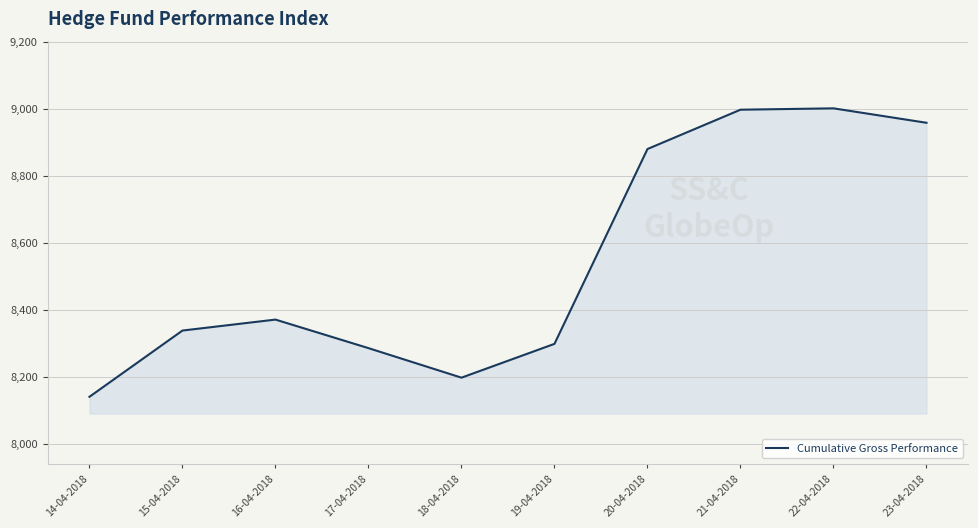

The value at 23-04-2018 is 14115.5. True or false?

False